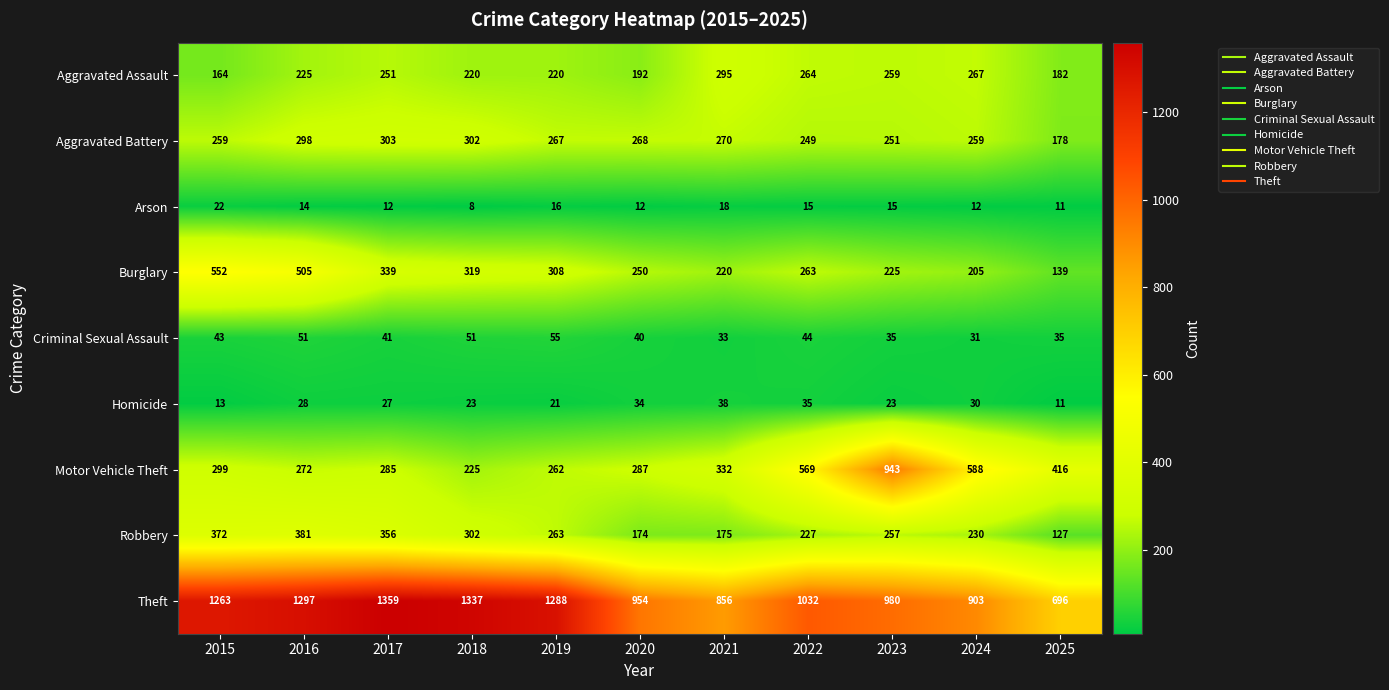

Where does the Burglary series first go above 263?

2015